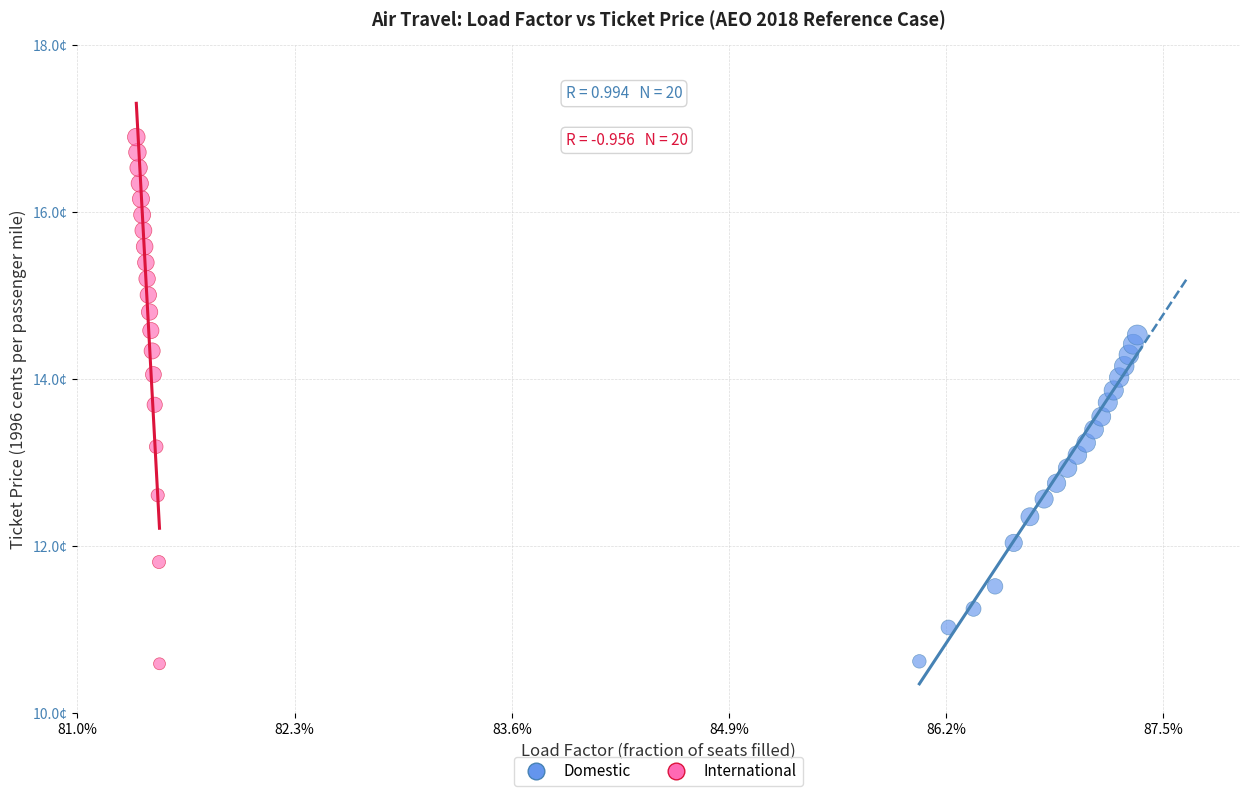

What are all the series names shown in the legend?

Domestic, International